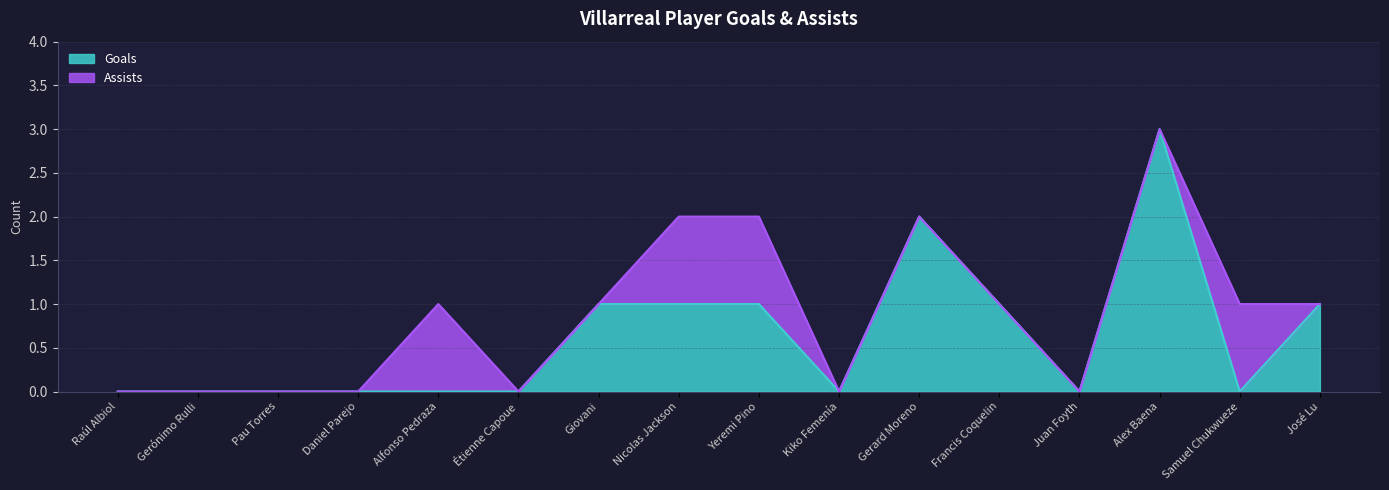

At which category does the data reach its first local peak?

Gerard Moreno